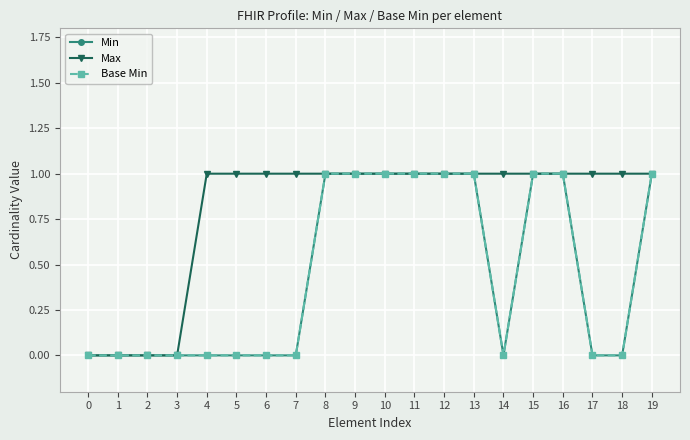

Does the chart have visible grid lines?

Yes